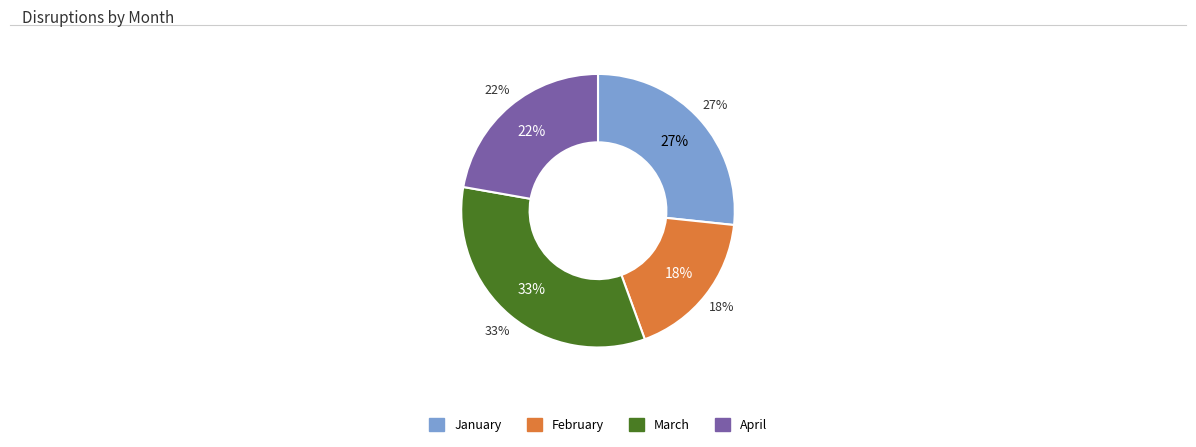

How many slices are in this pie chart?

4